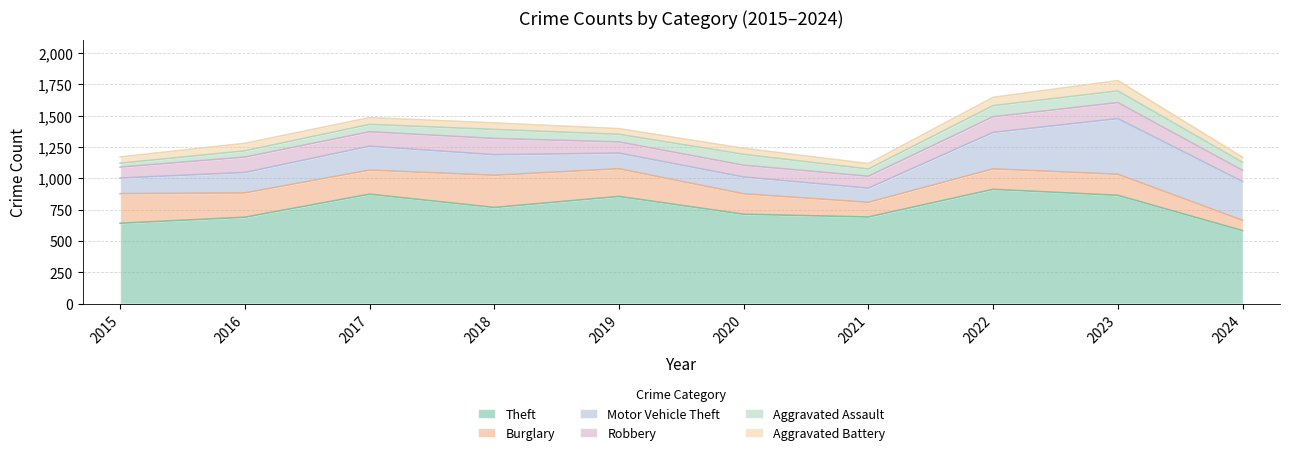

True or false: Motor Vehicle Theft has a value of 517 at 2022.

False